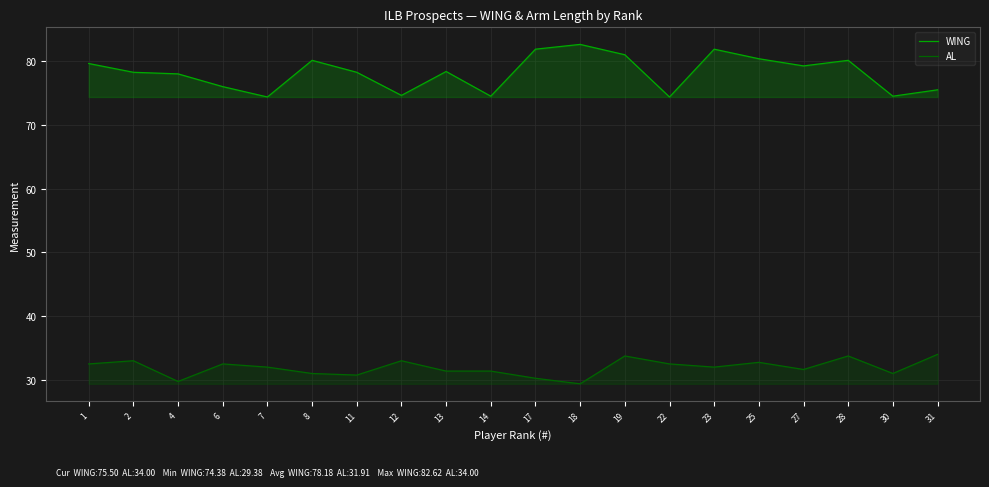

What is the value of the AL point at the 9th from the left?

31.4